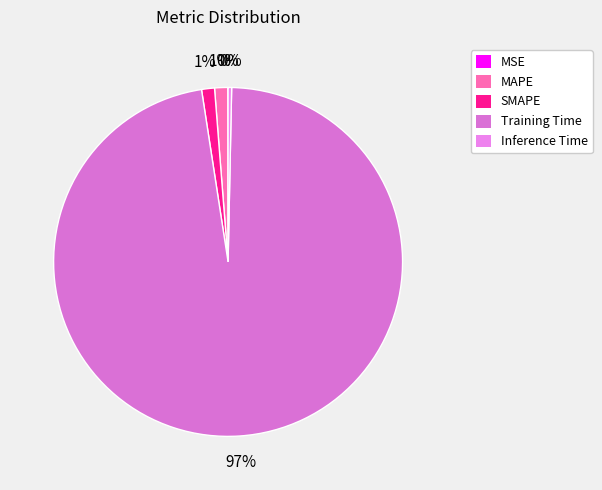

Is it true that MSE is 8% of the pie?

False